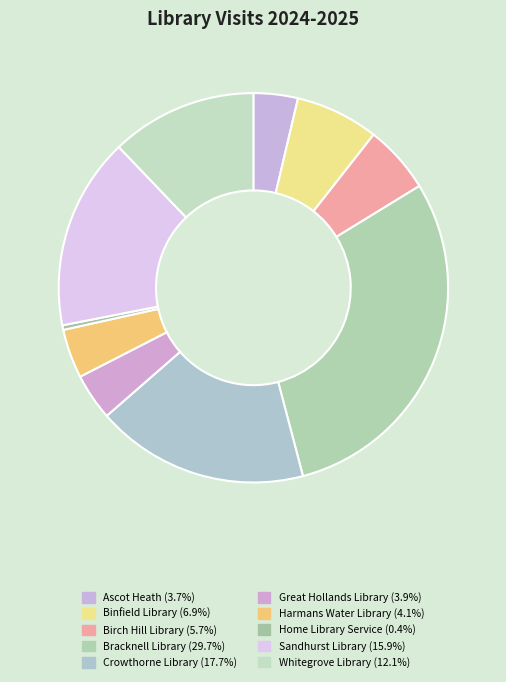

Which slice is the smallest?

Home Library Service